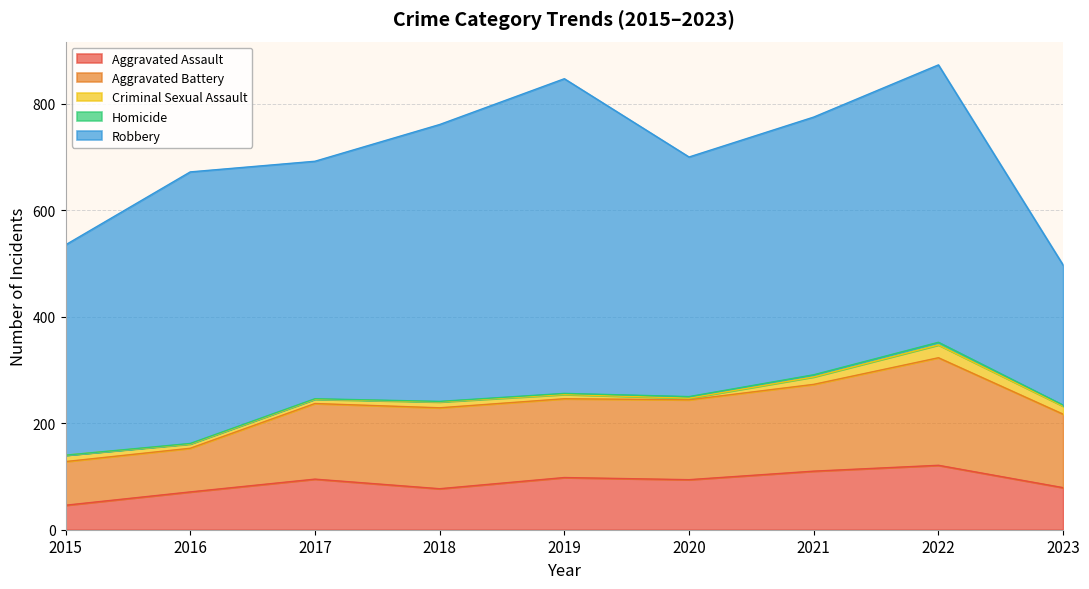

True or false: Aggravated Assault has a value of 26 at 2018.

False